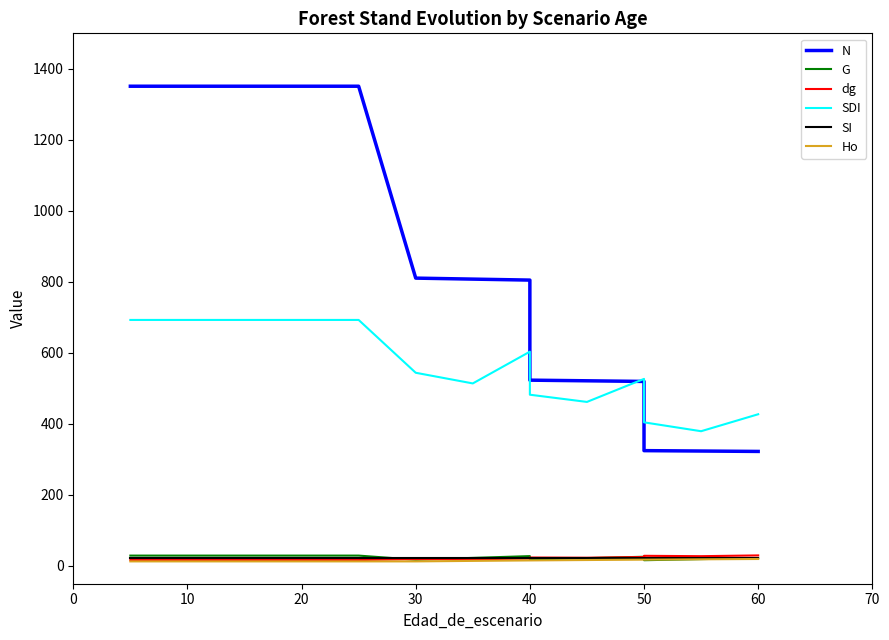

The value of Ho at 20 is 4.6. True or false?

False